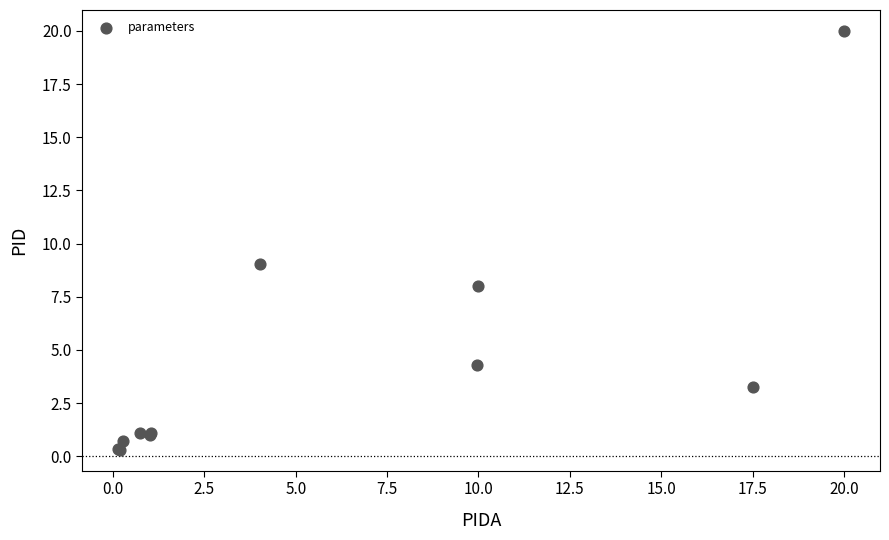

What Y value in the scatter plot is closest to 10?

9.0